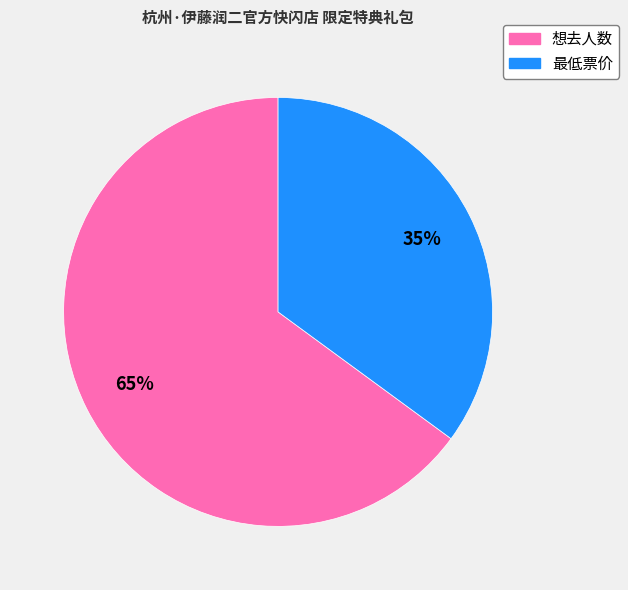

To the nearest percent, what is the difference between the largest and smallest slice percentages?

30%